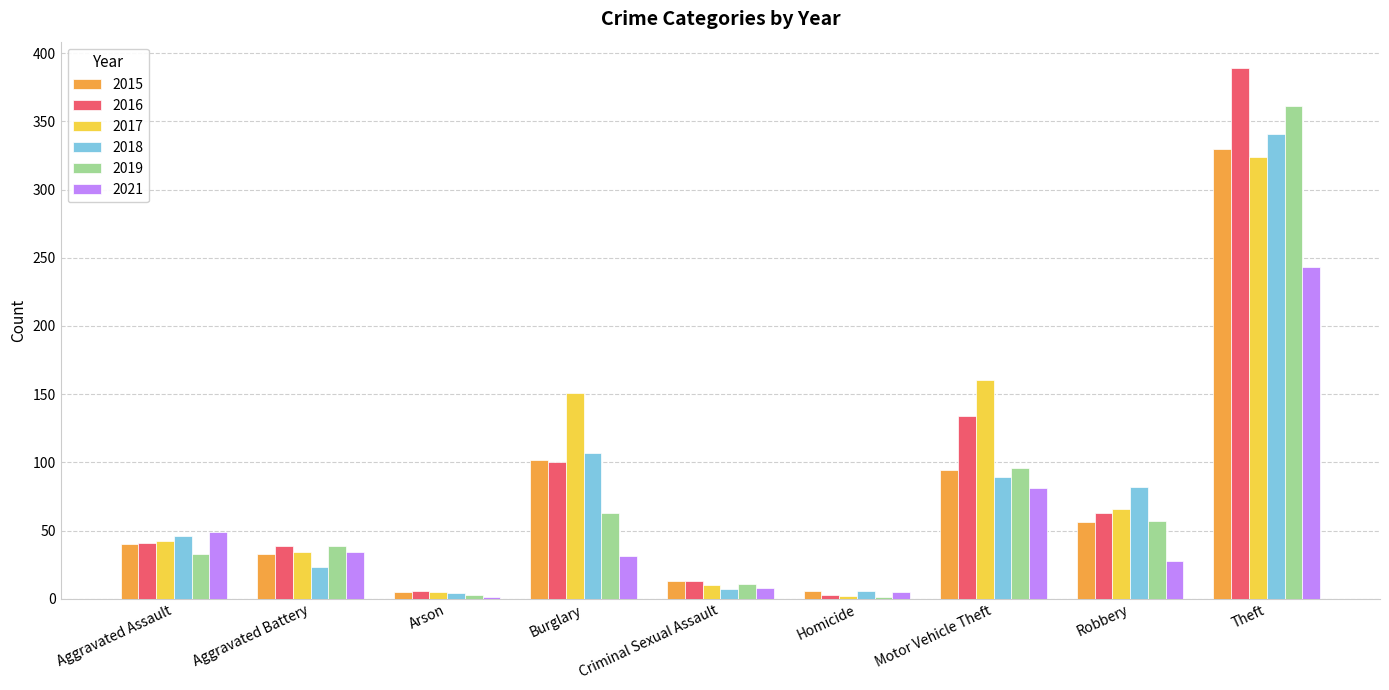

What are all the series names shown in the legend?

2015, 2016, 2017, 2018, 2019, 2021